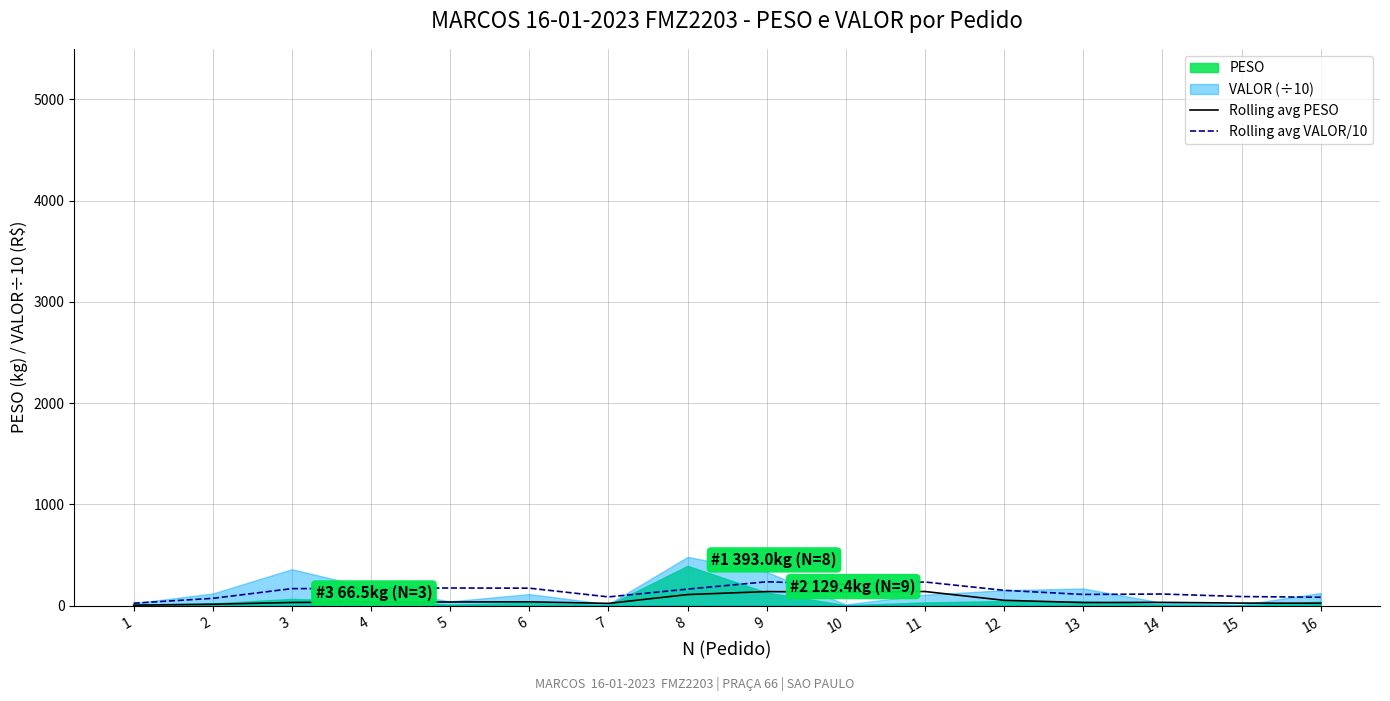

Between 3 and 13, which is larger?

3